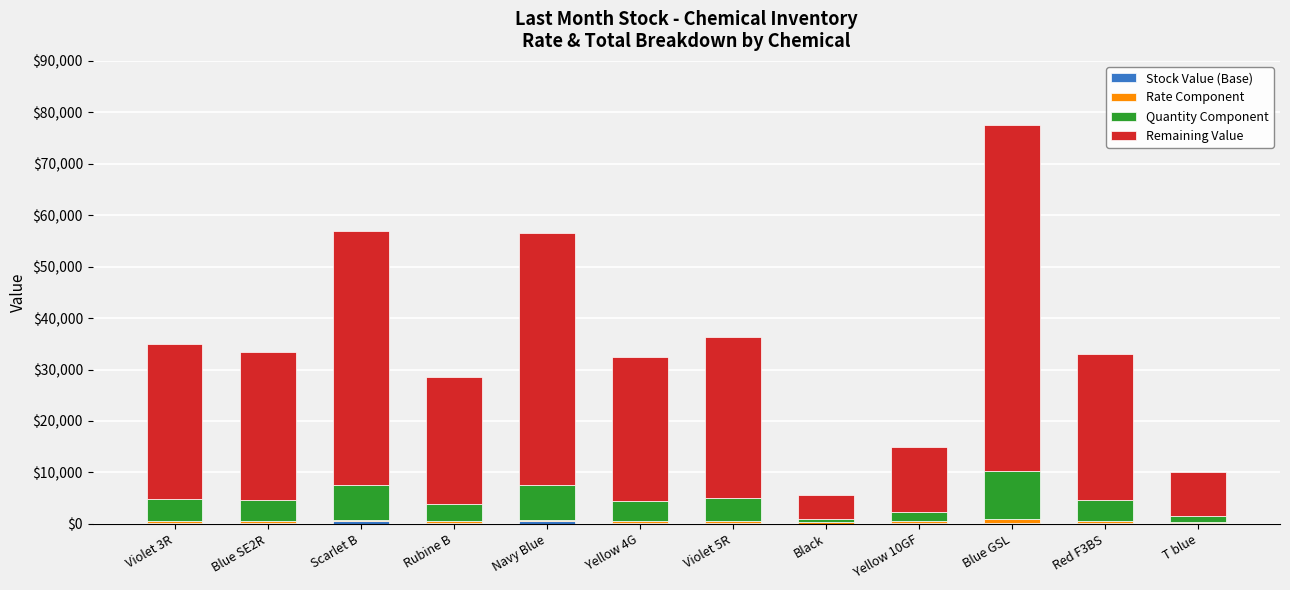

At which category is the sum across all series the highest?

Blue GSL